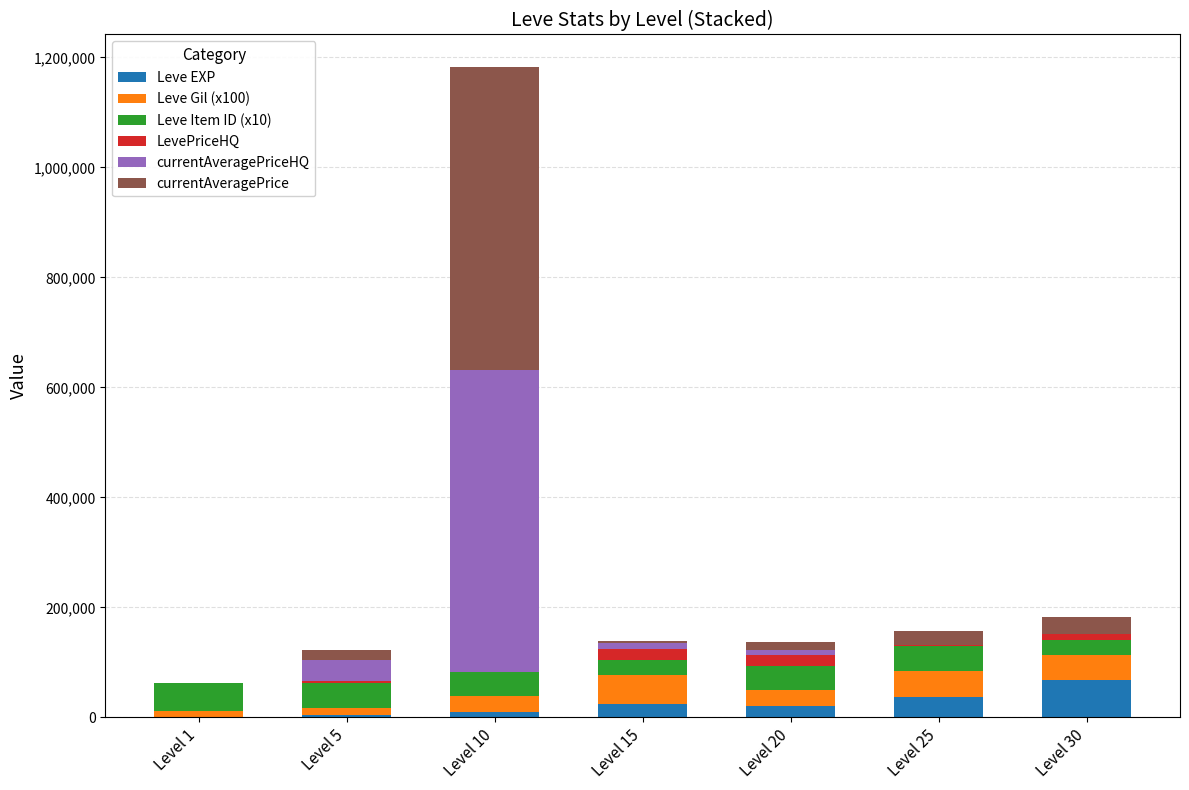

What is the maximum value for Leve EXP?

67730